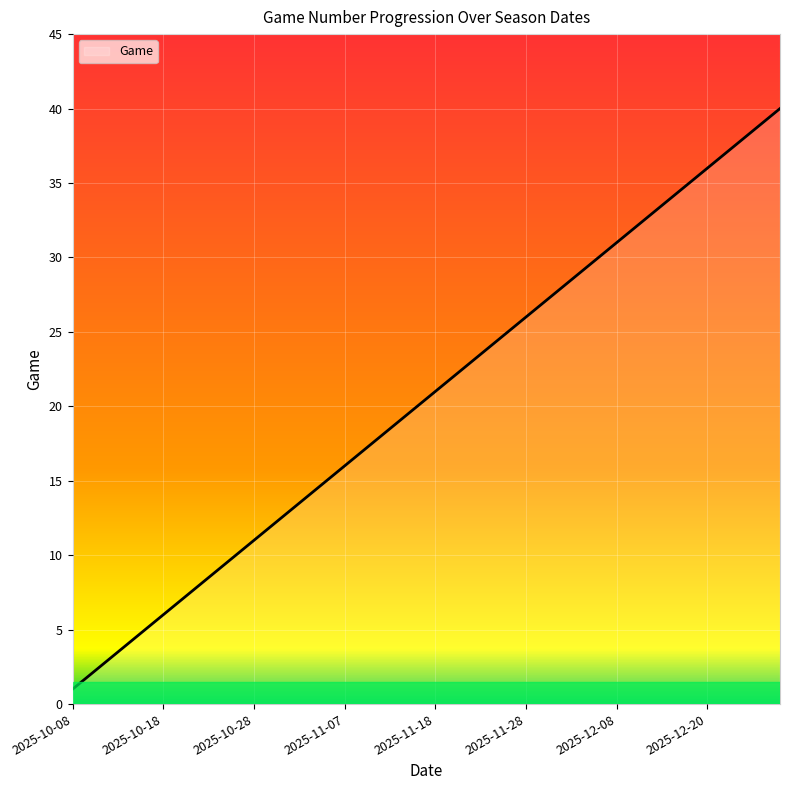

What is the sum of all values?

820